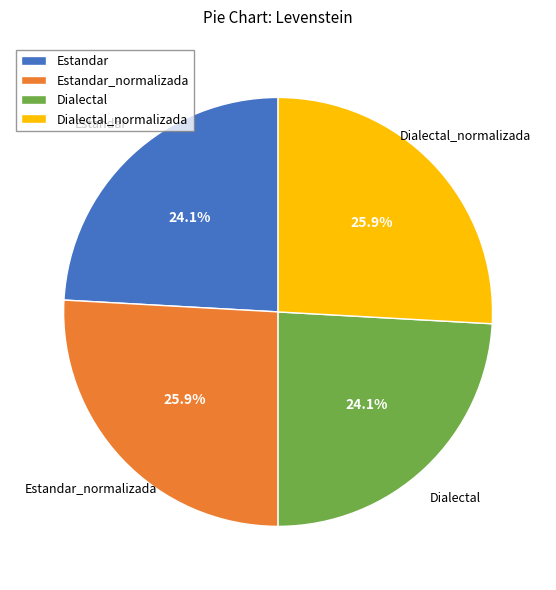

How many segments does this pie chart have?

4